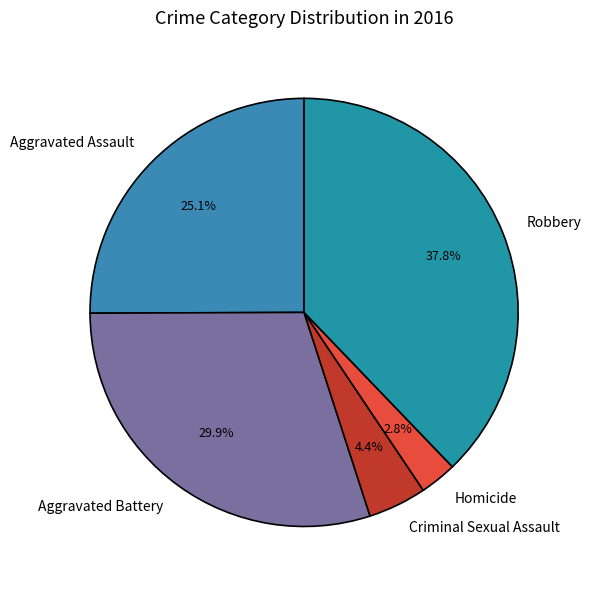

How many segments does this pie chart have?

5